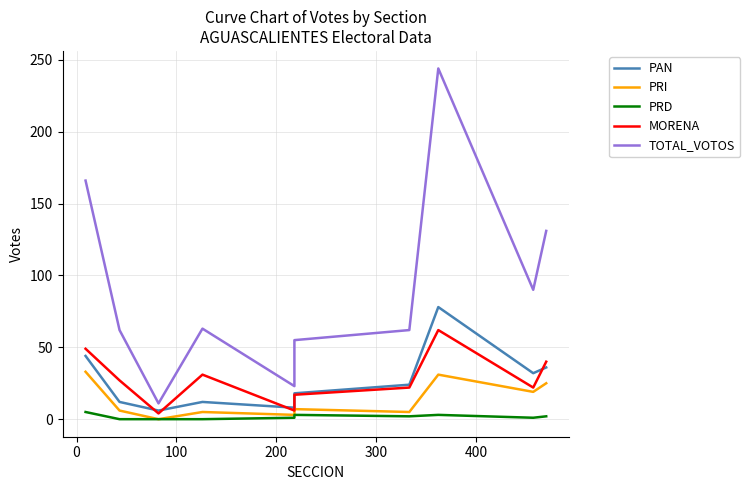

True or false: PAN and PRI cross at least once.

False